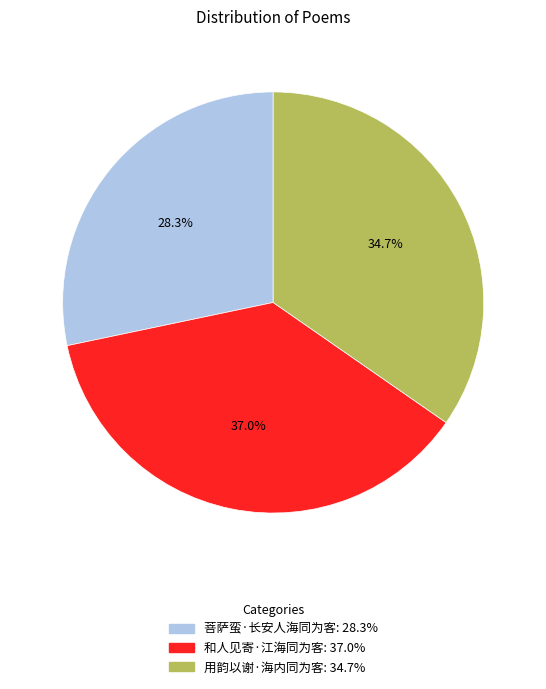

Which category has the smallest portion of the pie?

菩萨蛮·长安人海同为客